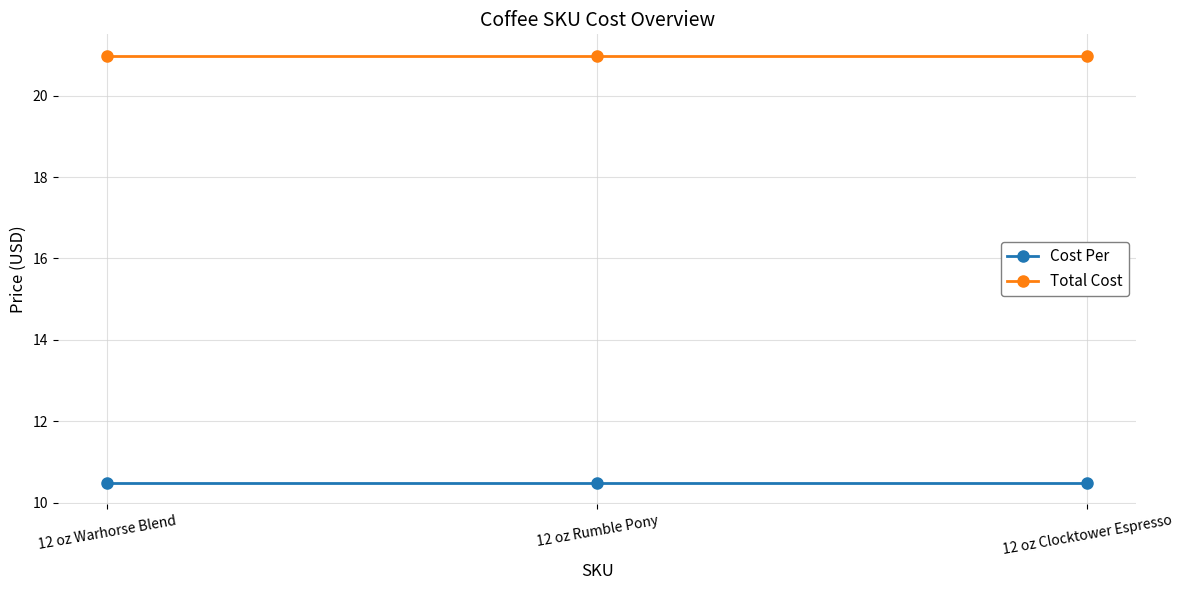

At 12 oz Clocktower Espresso, list the series in order from largest to smallest.

Total Cost, Cost Per